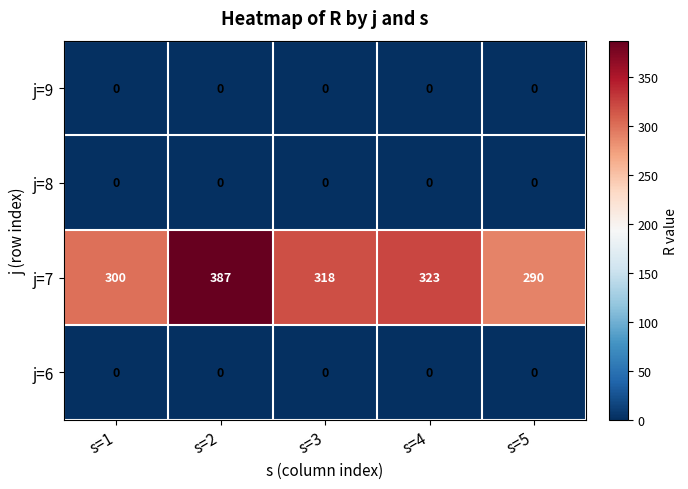

Between s=1 and s=4, which series saw the biggest shift?

j=7